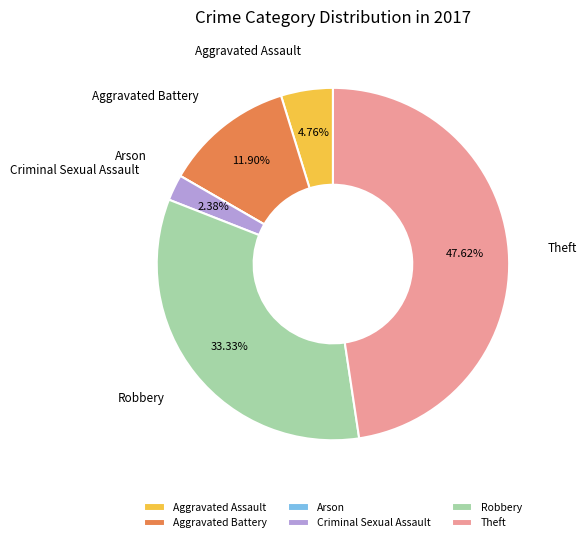

What percentage is NOT represented by Robbery?

66.7%